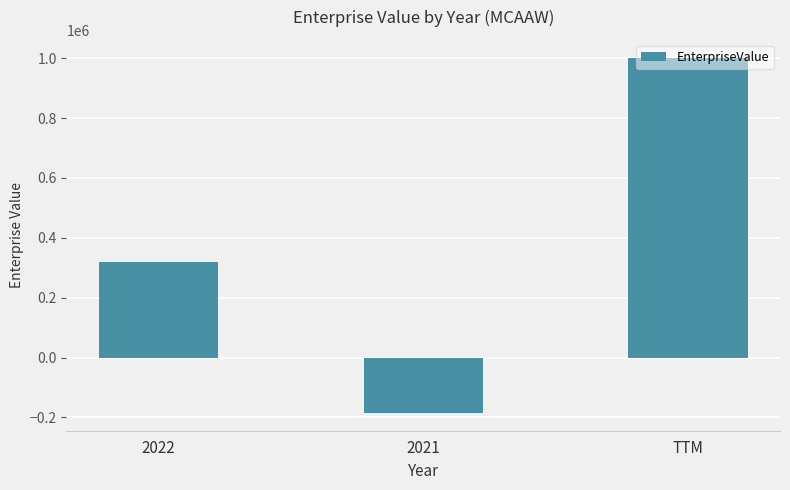

How many values are between -185025 and 1001657?

3